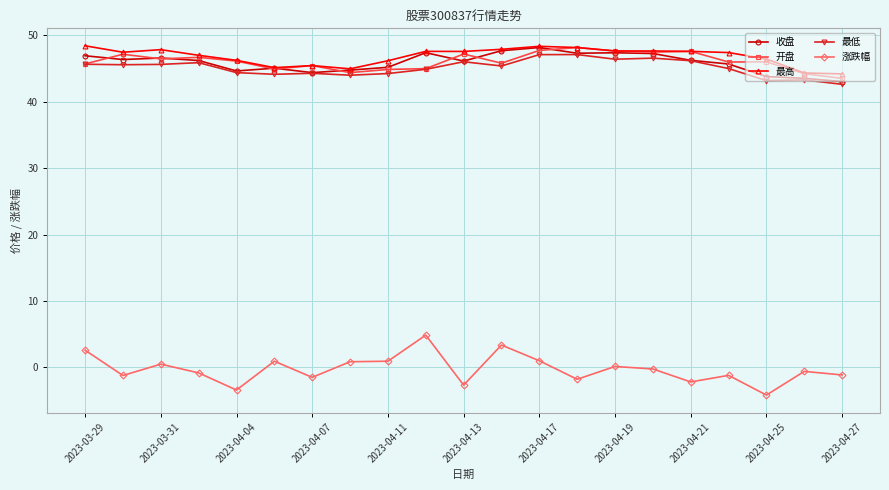

What is the value of the 最低 point at the 5th from the left?

44.4